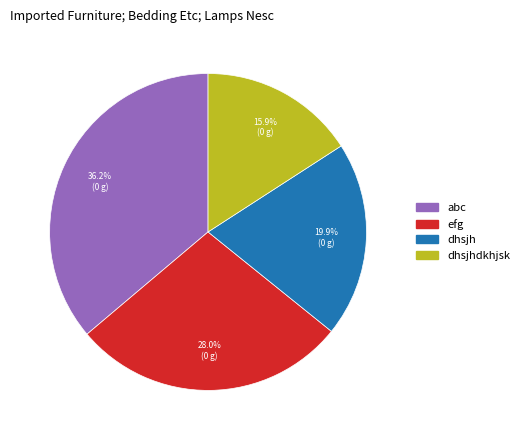

Is it true that dhsjh is 12% of the pie?

False